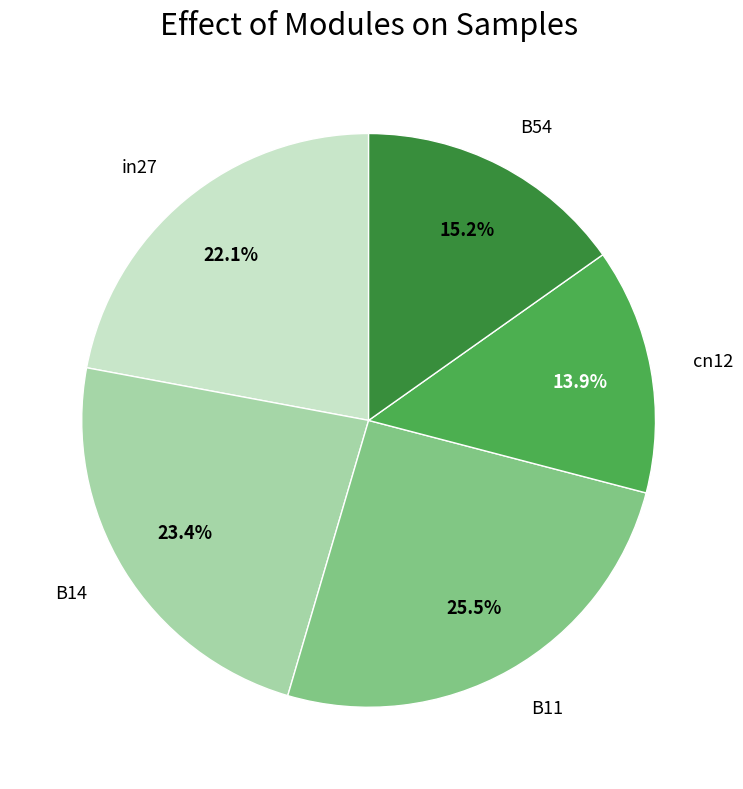

Which has a higher value, B11 or cn12?

B11